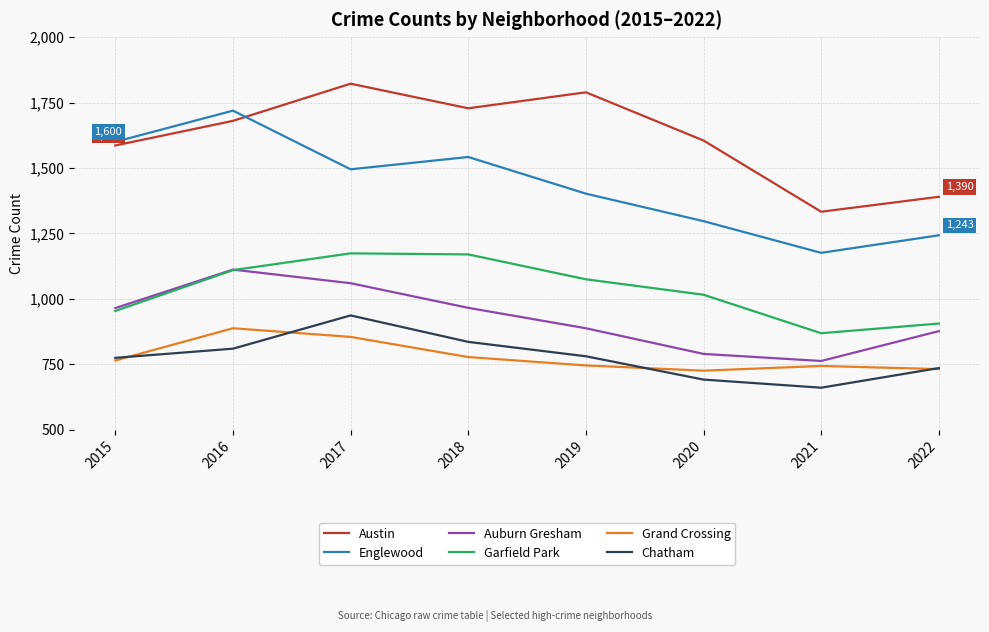

Between 2015 and 2021, which series saw the biggest shift?

Englewood